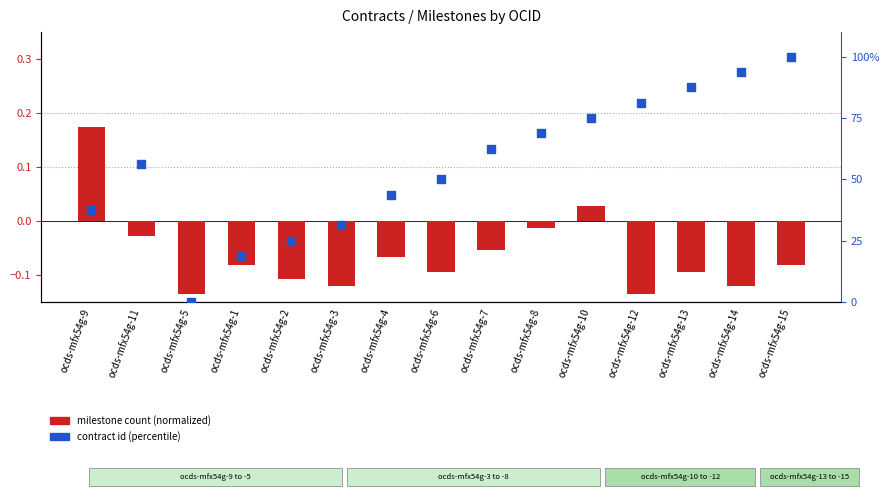

At which category is the sum across all series the highest?

ocds-mfx54g-15